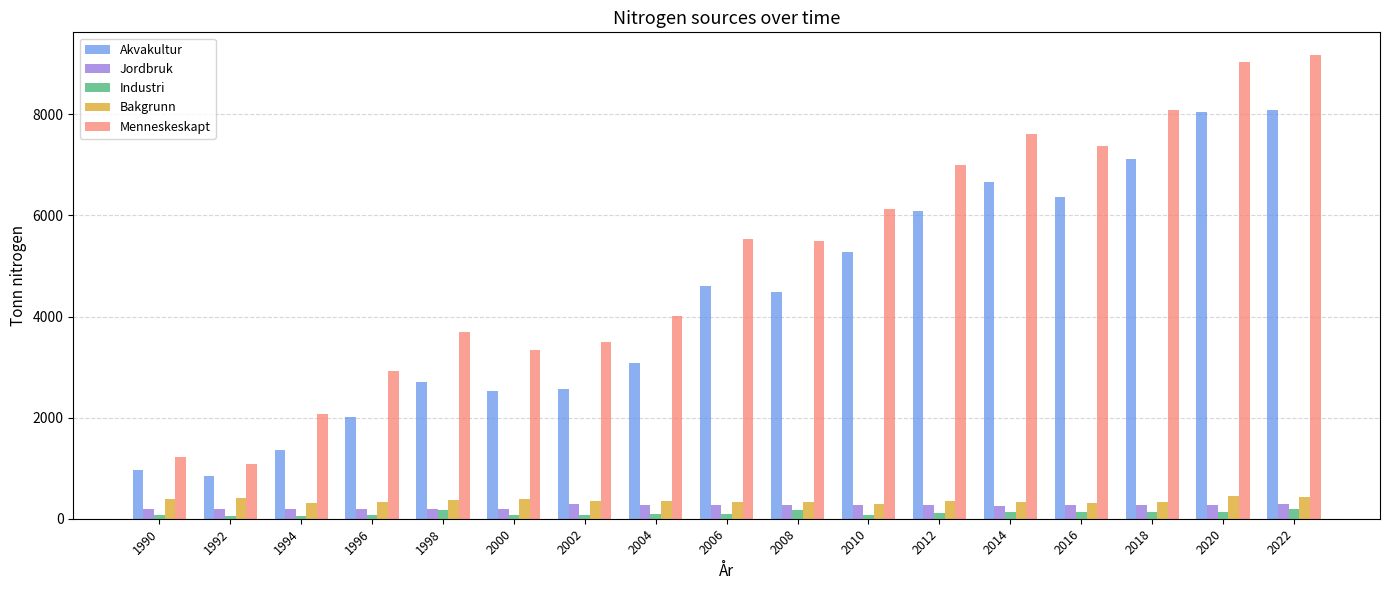

Which series has the largest range (max minus min)?

Menneskeskapt